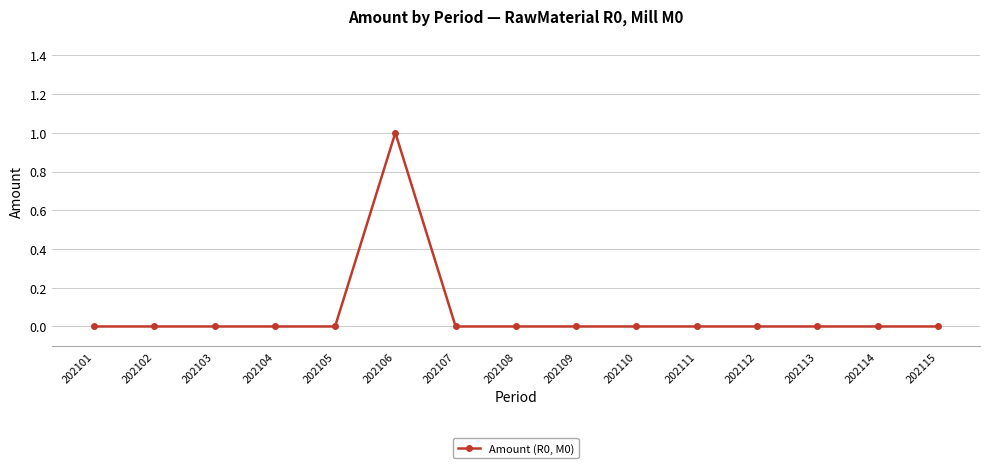

Reading right to left, list all the values displayed in this chart.

0	0	0	0	0	0	0	0	0	1	0	0	0	0	0